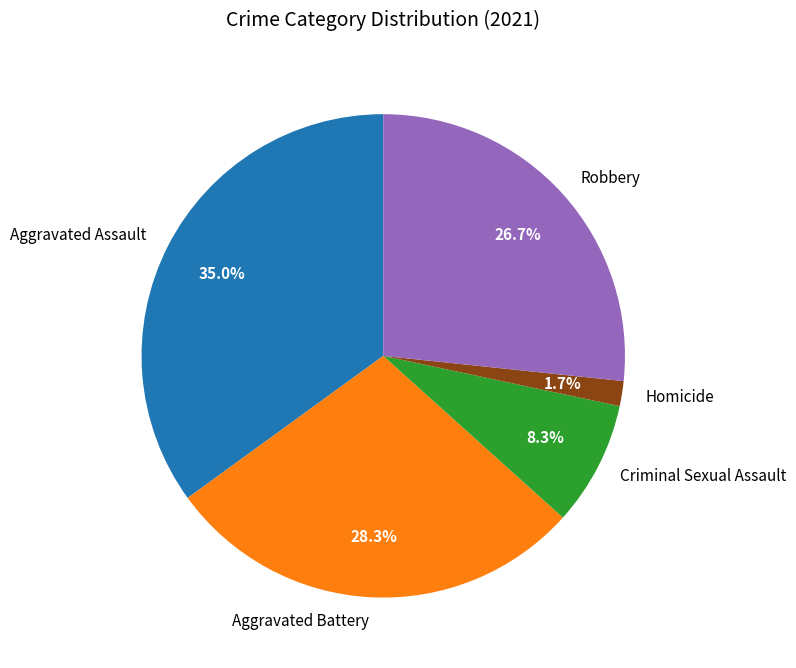

What percentage is the Aggravated Battery slice, to the nearest percent?

28%